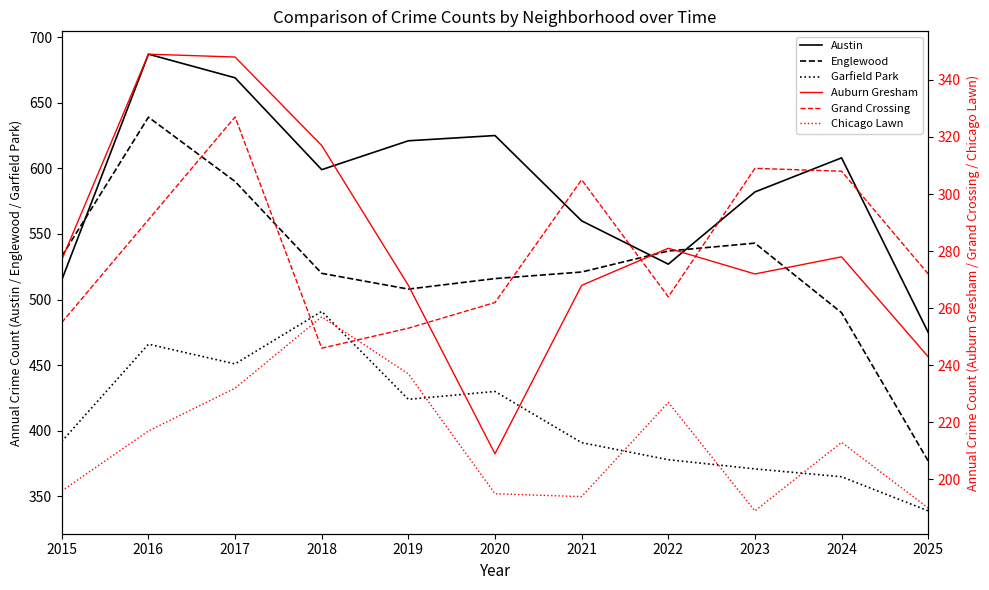

Where does the Grand Crossing series first go above 272?

2016